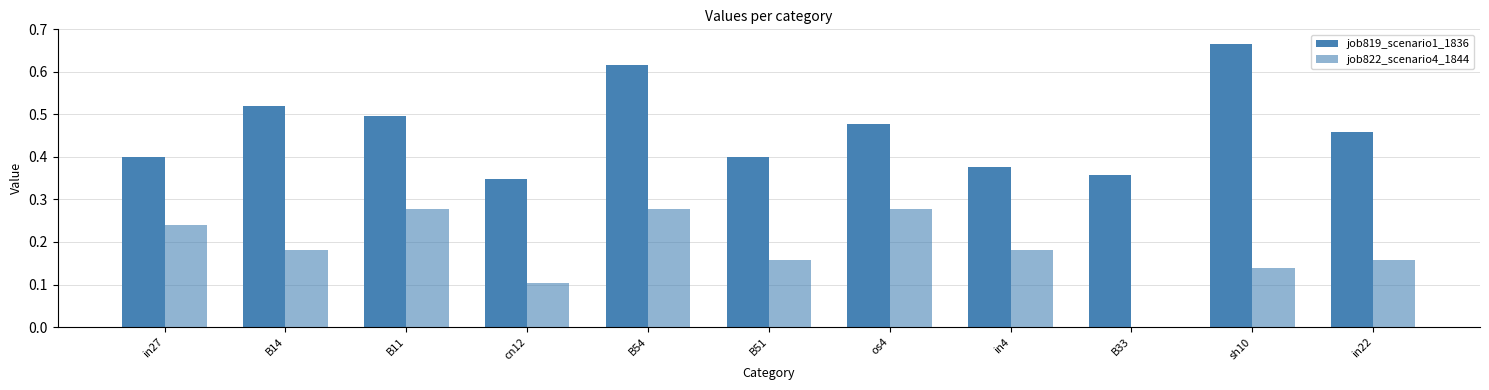

Count the job819_scenario1_1836 values in the range 0 to 1.

11